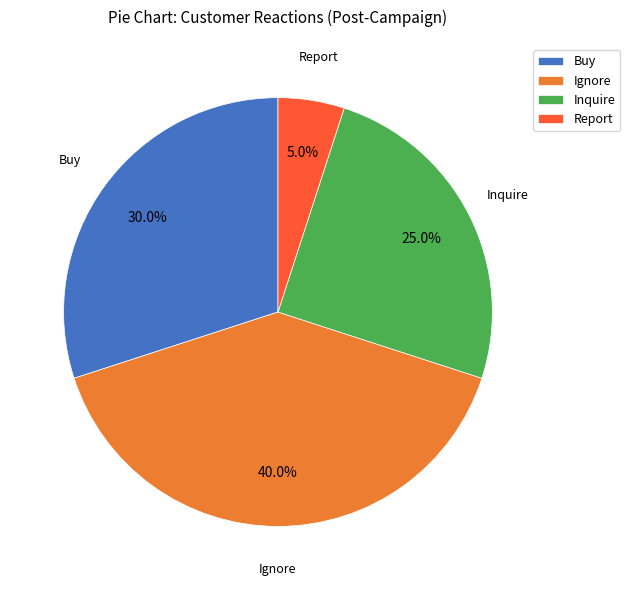

What is the largest slice in the pie chart?

Ignore